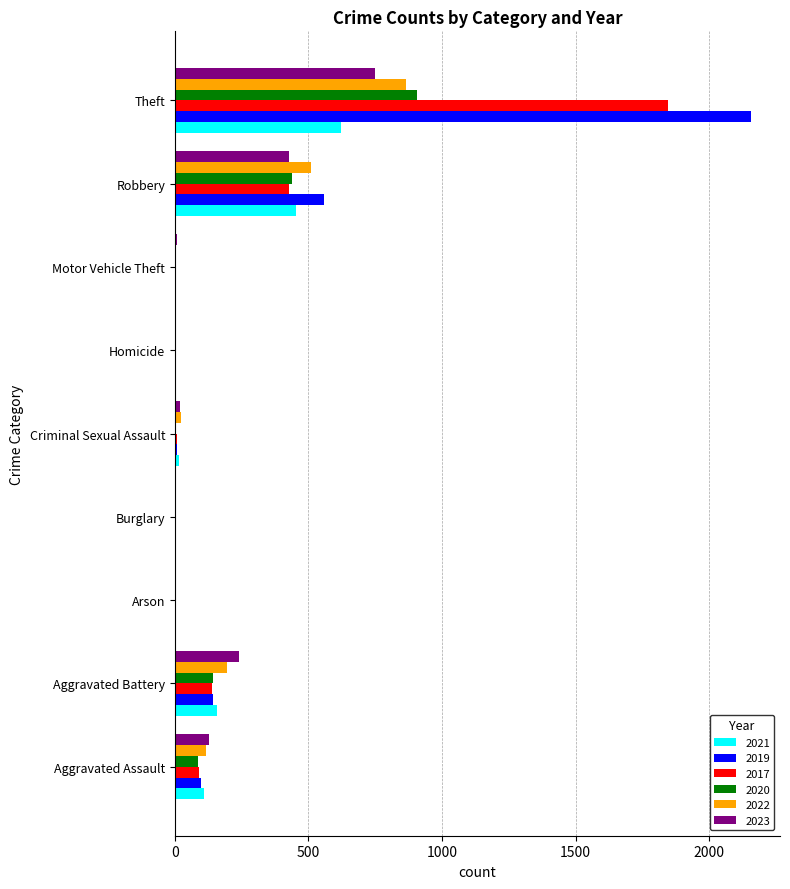

At which category is the sum across all series the highest?

Theft